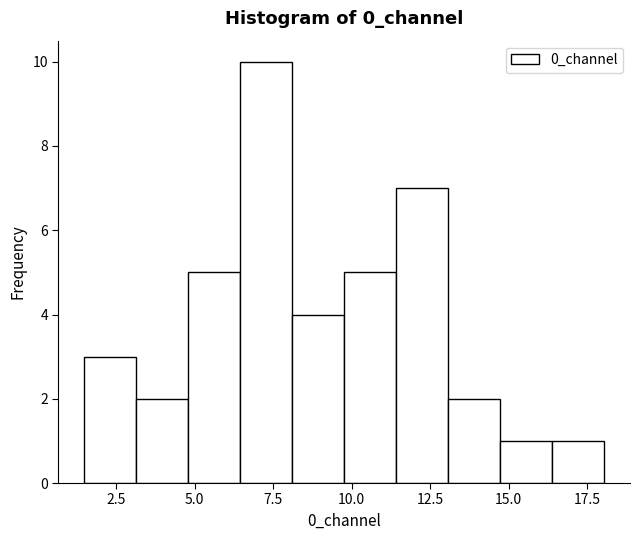

Read against the x-axis, roughly where is the centre of the tallest bar?

7.5